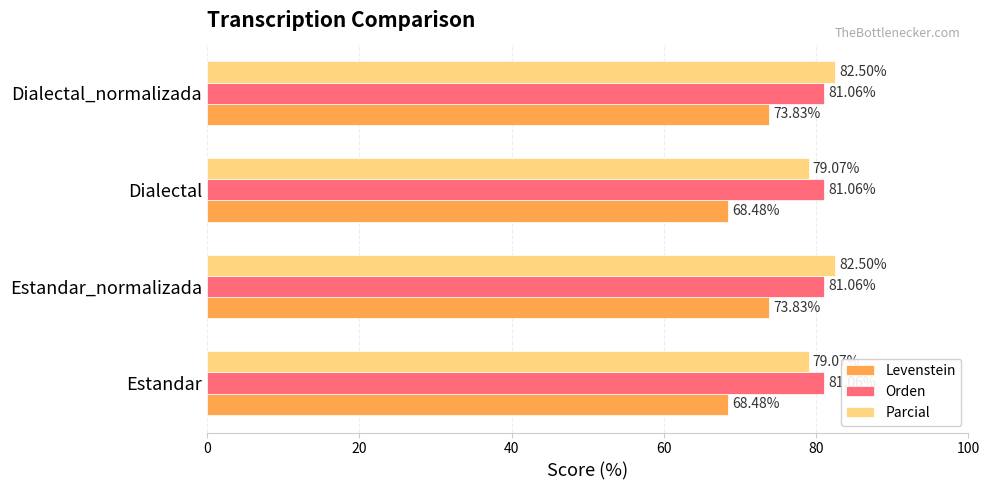

Which series has the widest spread of values?

Levenstein